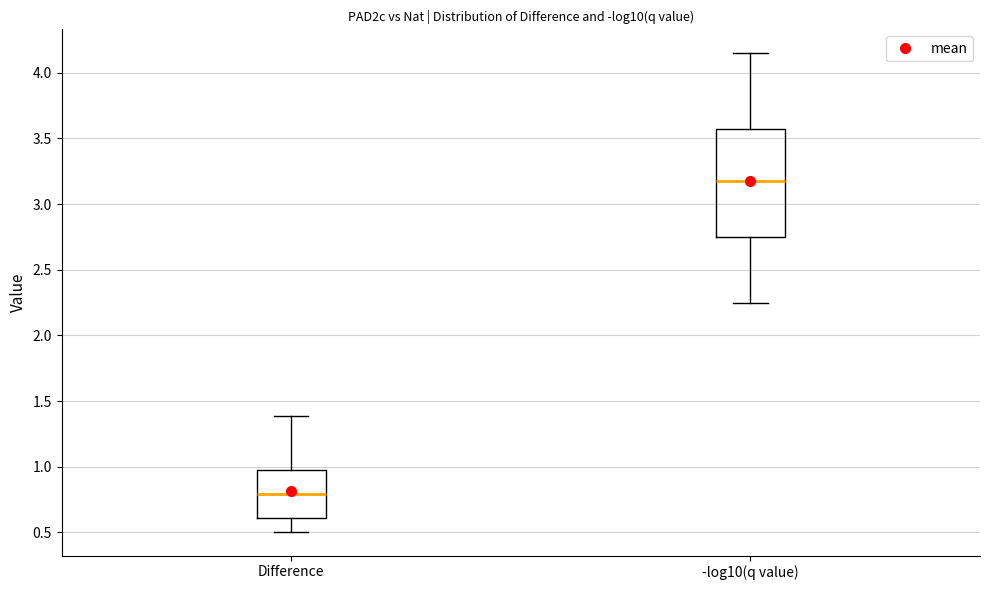

Reading left to right, transcribe this box plot: for each box, give where its median line is, the range the box spans, and where its two whiskers end, as read against the y-axis. The values are not printed on the chart, so give them approximately, as read against the axis.

Difference: median 0.80, box 0.60 to 1.00, whiskers 0.50 to 1.40
-log10(q value): median 3.20, box 2.75 to 3.55, whiskers 2.25 to 4.15